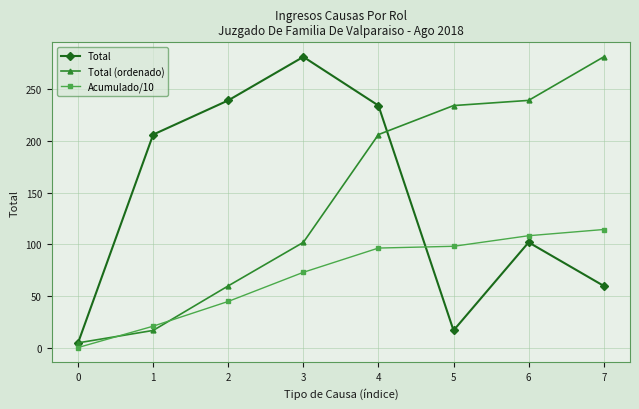

Reading right to left, list all the values displayed in this chart.

Total: 7=60.0	6=102.0	5=17.0	4=234.0	3=281.0	2=239.0	1=206.0	0=5.0
Total (ordenado): 7=281.0	6=239.0	5=234.0	4=206.0	3=102.0	2=60.0	1=17.0	0=5.0
Acumulado/10: 7=114.4	6=108.4	5=98.2	4=96.5	3=73.1	2=45.0	1=21.1	0=0.5